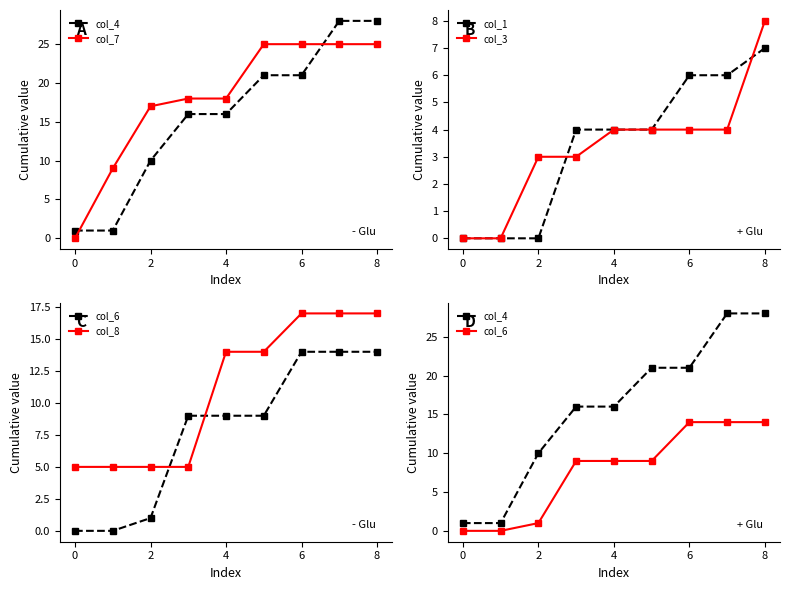

At which category is the sum across all series the highest?

8